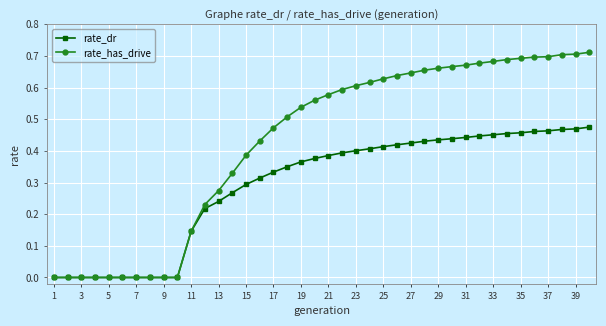

Rank the series by their average value, from highest to lowest.

rate_has_drive, rate_dr